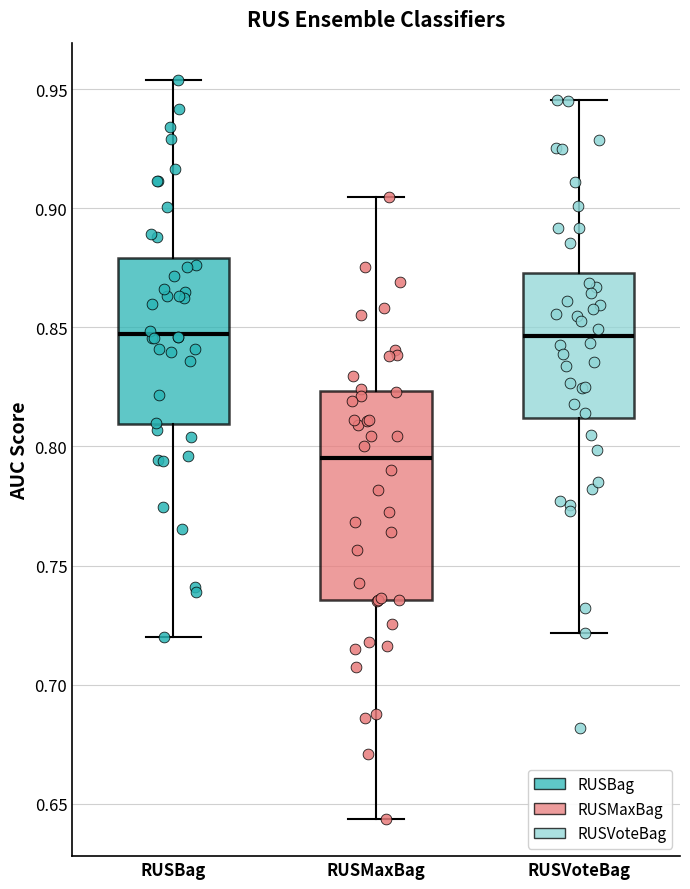

Reading left to right, read every box against the y-axis: the position of its median line, the range the box covers, and the ends of its whiskers. The values are not printed on the chart, so give them approximately, as read against the axis.

RUSBag: median 0.845, box 0.810 to 0.880, whiskers 0.720 to 0.955
RUSMaxBag: median 0.795, box 0.735 to 0.825, whiskers 0.645 to 0.905
RUSVoteBag: median 0.845, box 0.810 to 0.875, whiskers 0.720 to 0.945